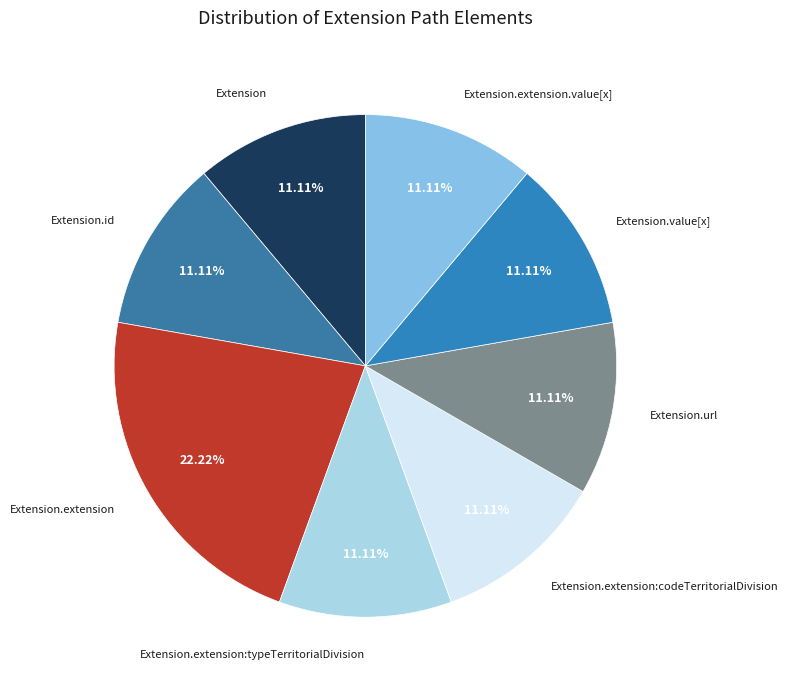

What is the largest slice in the pie chart?

Extension.extension